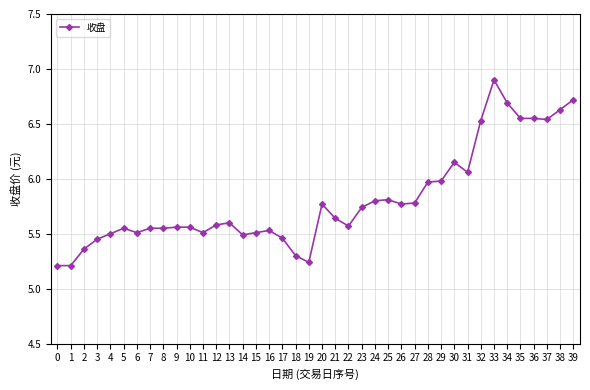

What is the difference between the maximum and minimum values?

1.7